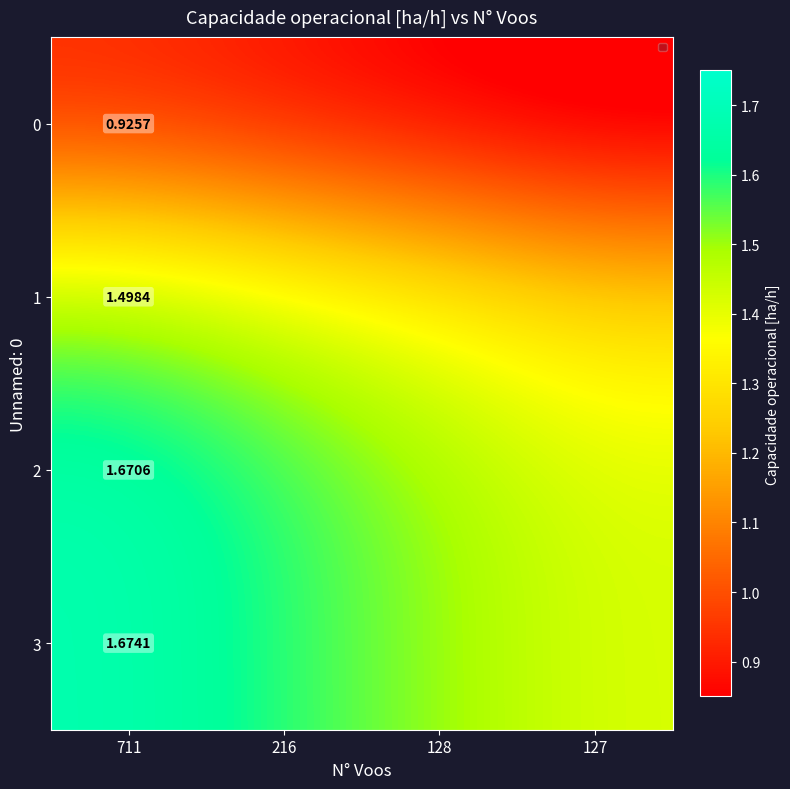

What is the difference between the highest and lowest values at 216?

0.7